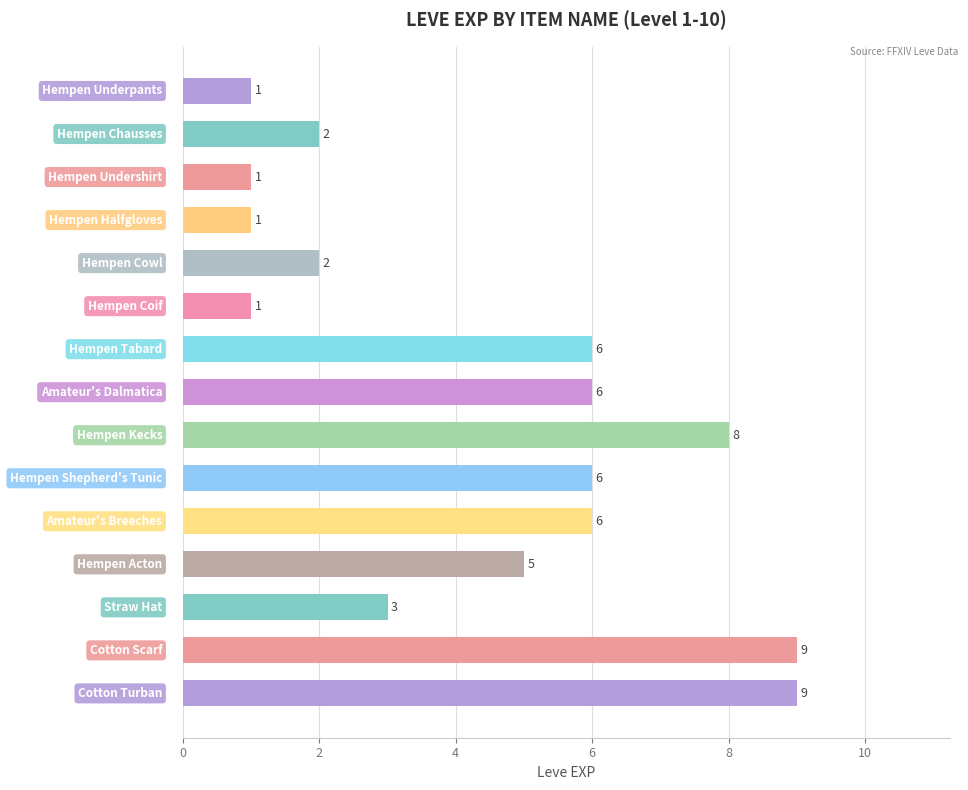

How many distinct data groups are displayed?

1